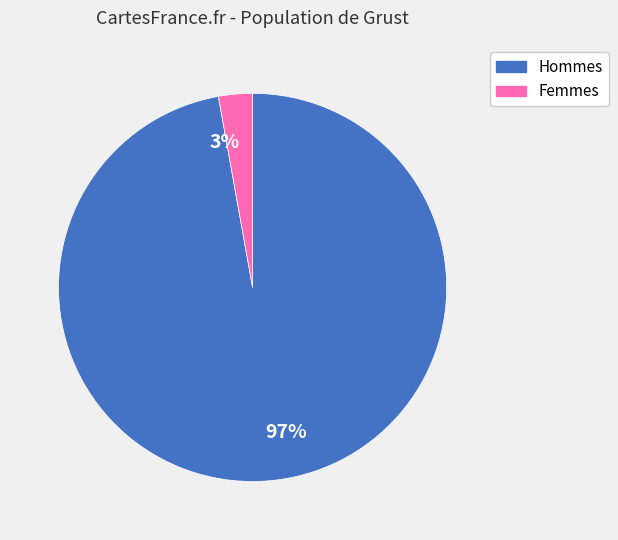

To the nearest percent, what is the average slice percentage?

50%